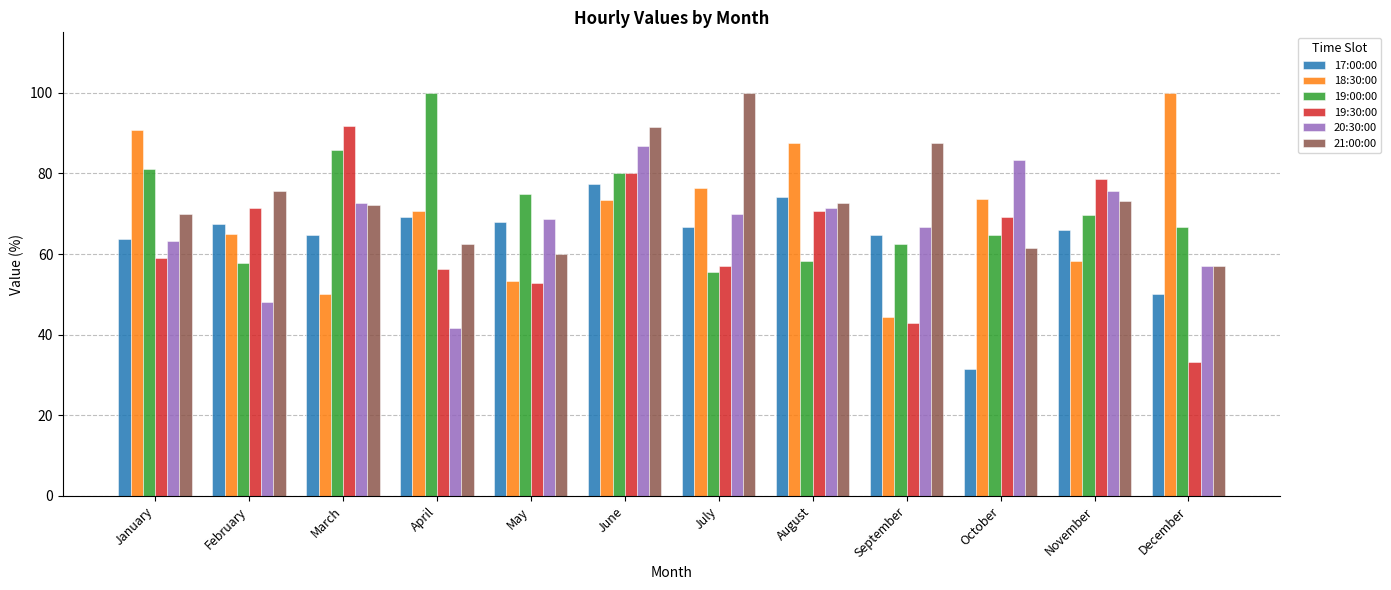

Which series changed the most between February and April?

19:00:00